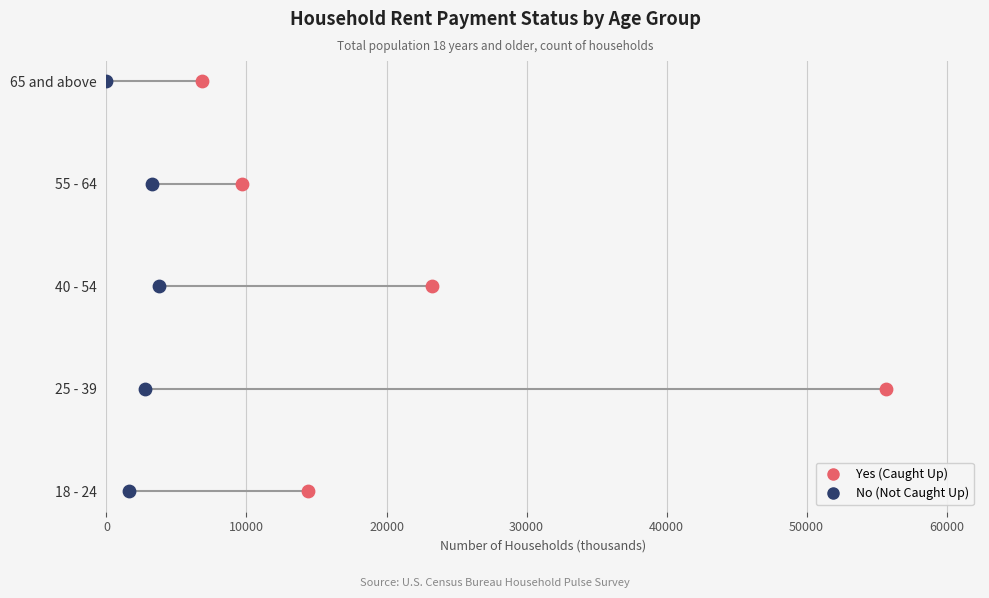

What are all the series names shown in the legend?

Yes (Caught Up), No (Not Caught Up)